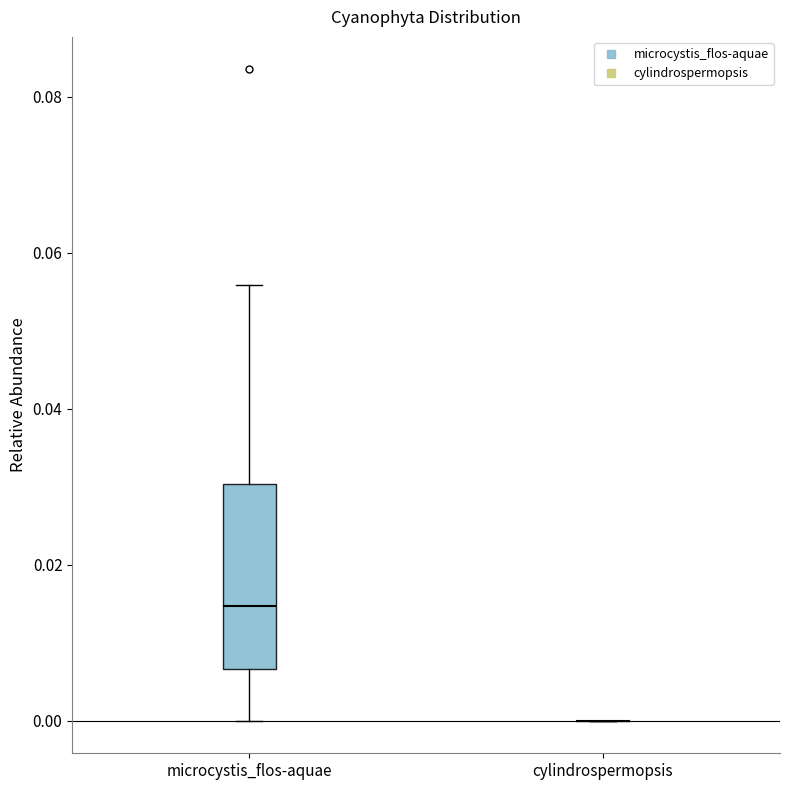

Reading left to right, read every box against the y-axis: the position of its median line, the range the box covers, and the ends of its whiskers. The values are not printed on the chart, so give them approximately, as read against the axis.

microcystis_flos-aquae: median 0.014, box 0.006 to 0.030, whiskers 0.000 to 0.056
cylindrospermopsis: box collapsed to a line at 0.000, whiskers 0.000 to 0.000